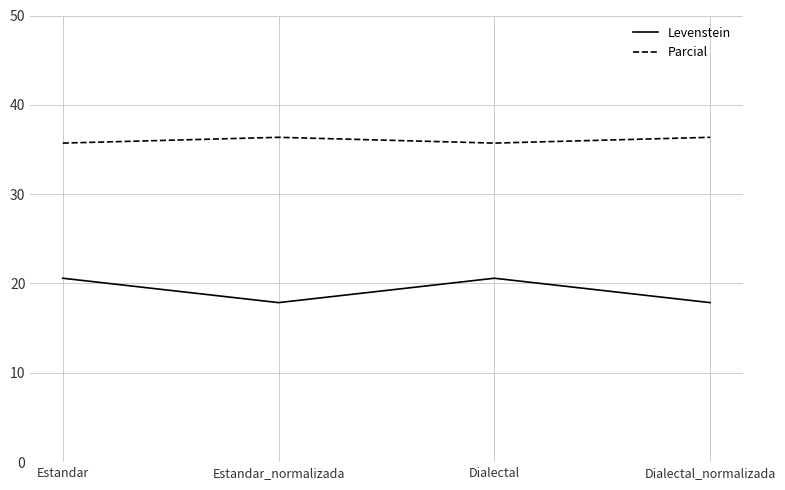

What is the highest value of the Levenstein series?

20.6